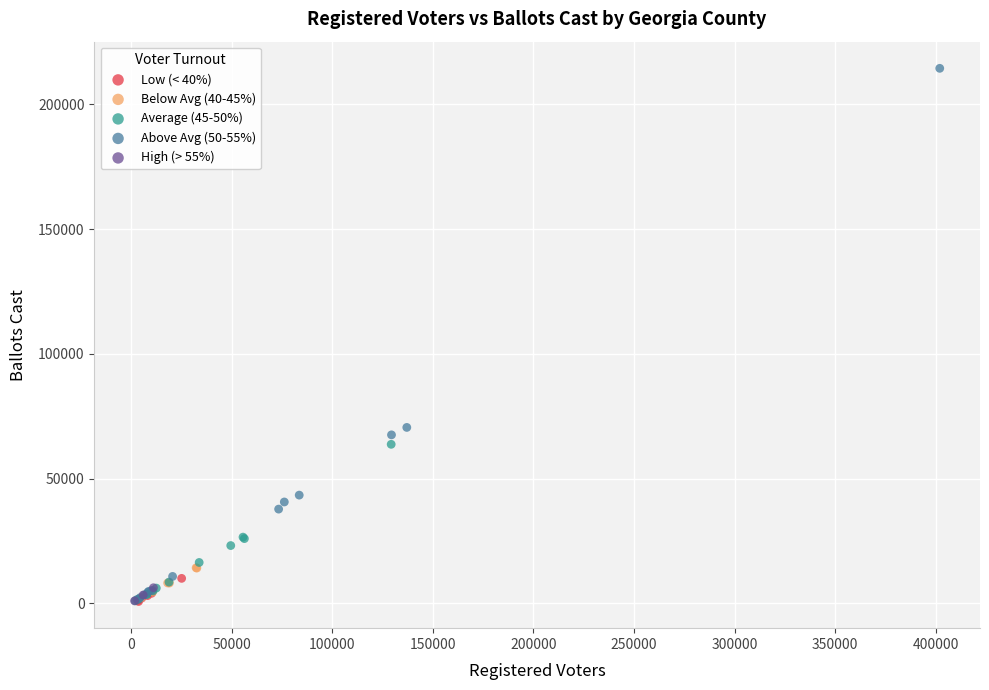

Which series reaches the maximum Y coordinate?

Above Avg (50-55%)